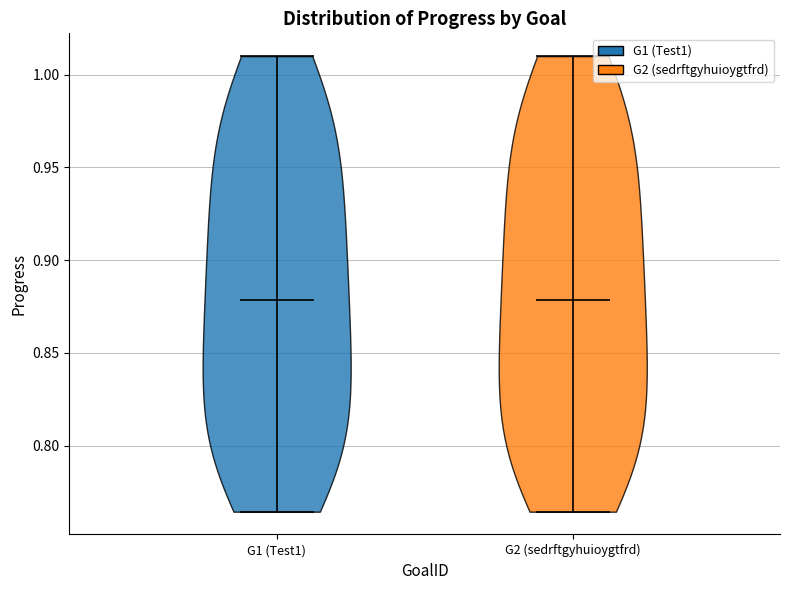

Reading left to right, read every violin against the y-axis: where its median line is, and the lowest and highest points it reaches. The values are not printed on the chart, so give them approximately, as read against the axis.

G1 (Test1): median line 0.880, lowest point 0.765, highest point 1.010
G2 (sedrftgyhuioygtfrd): median line 0.880, lowest point 0.765, highest point 1.010